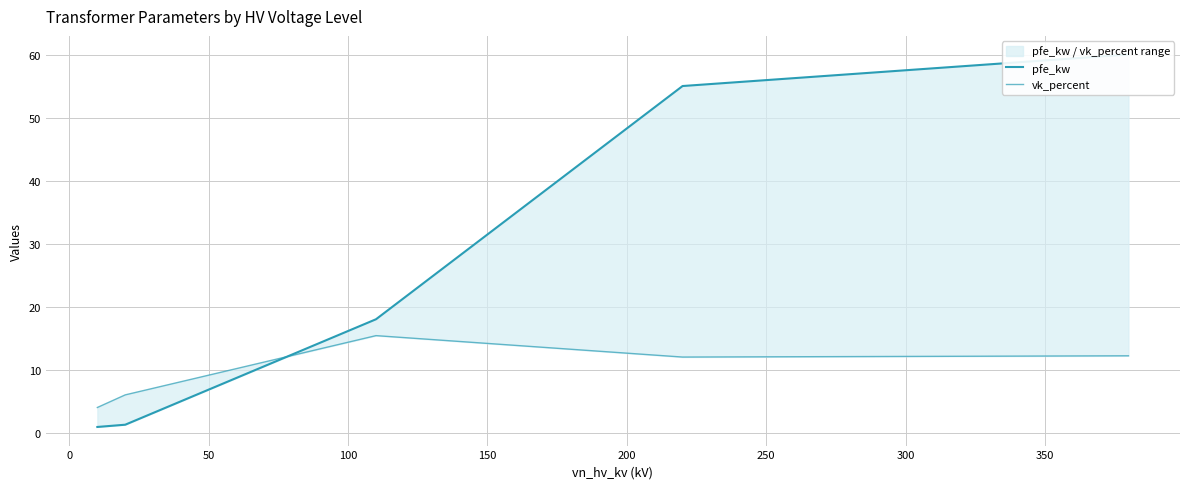

Which series changed the most between −50 and 50?

pfe_kw